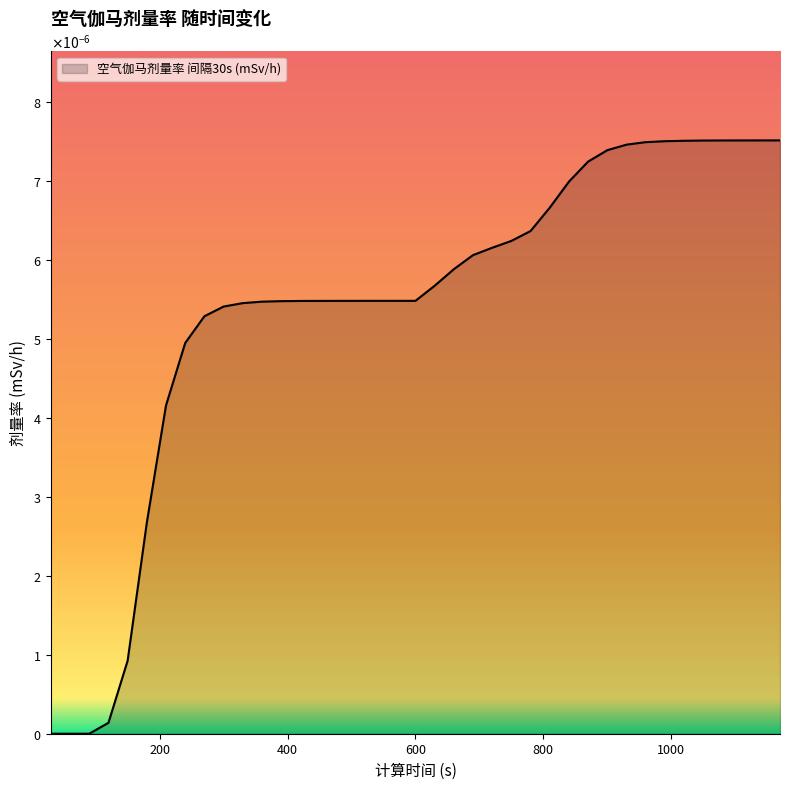

Does the chart have visible grid lines?

No